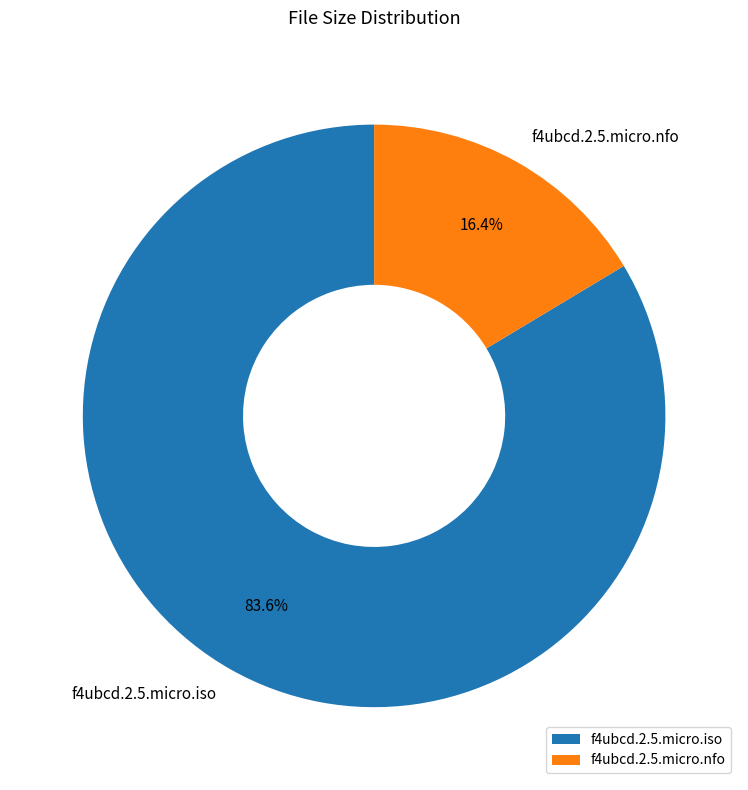

Approximately how many times larger is the value at f4ubcd.2.5.micro.nfo compared to f4ubcd.2.5.micro.iso?

0.2